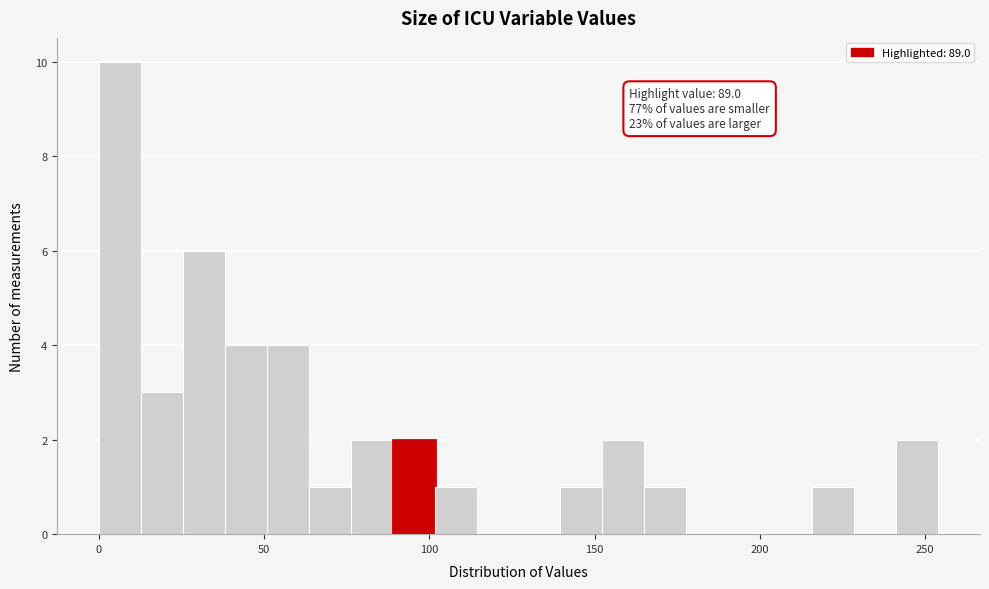

Around what value on the x-axis is the tallest bar? Give the approximate position of its centre, as read against the axis.

5